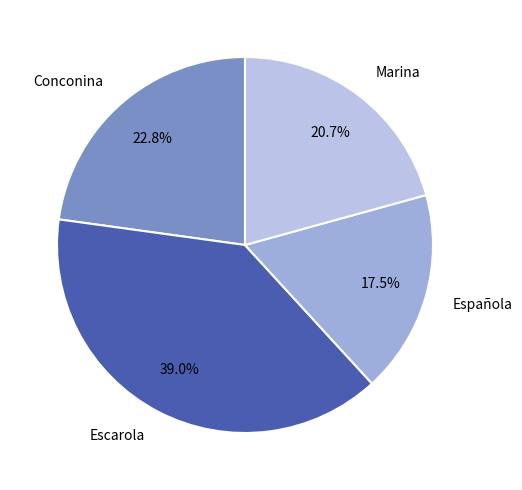

The Marina slice represents 30% of the pie. True or false?

False